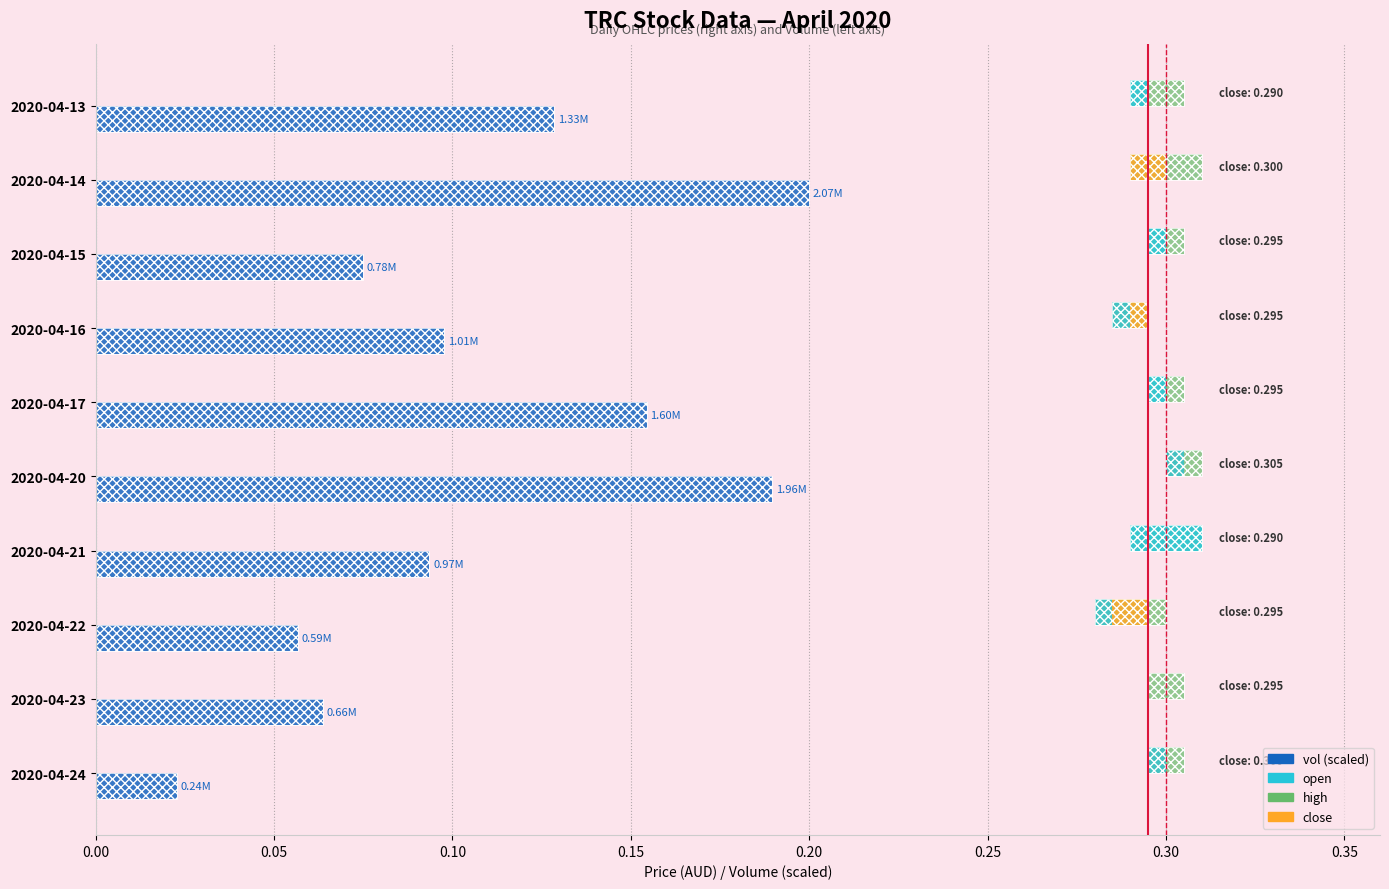

True or false: vol (scaled) has a value of 0.1 at 2020-04-17.

False